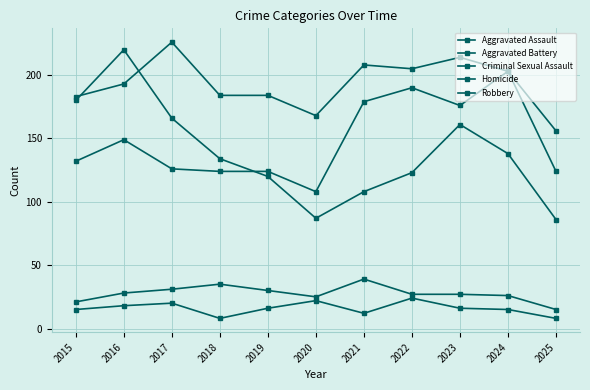

Rank the series at 2016 from lowest to highest value.

Homicide, Criminal Sexual Assault, Aggravated Assault, Aggravated Battery, Robbery